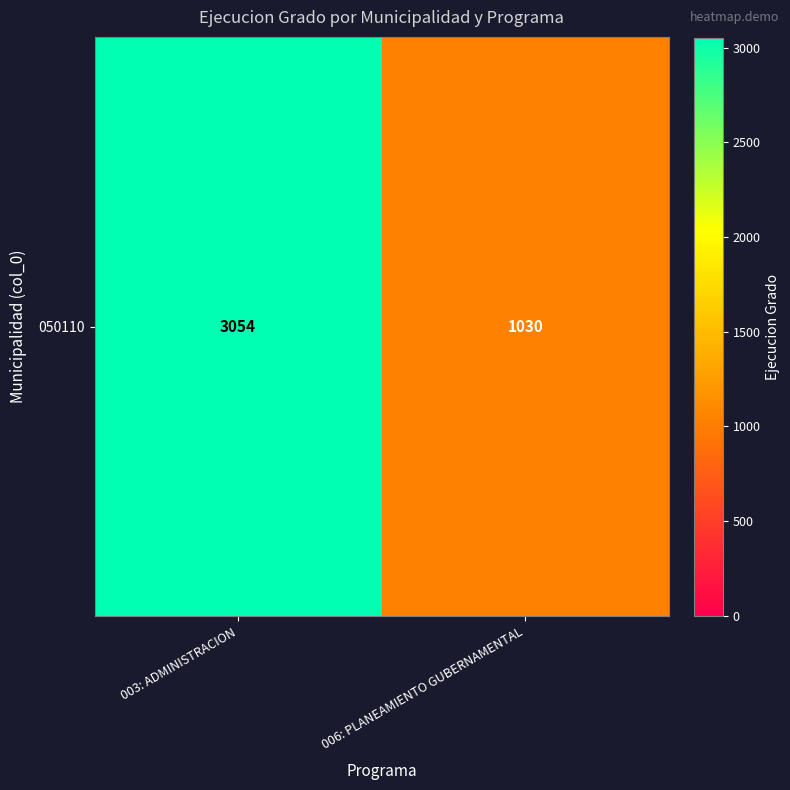

Reading left to right, list all the values displayed in this chart.

3054	1030